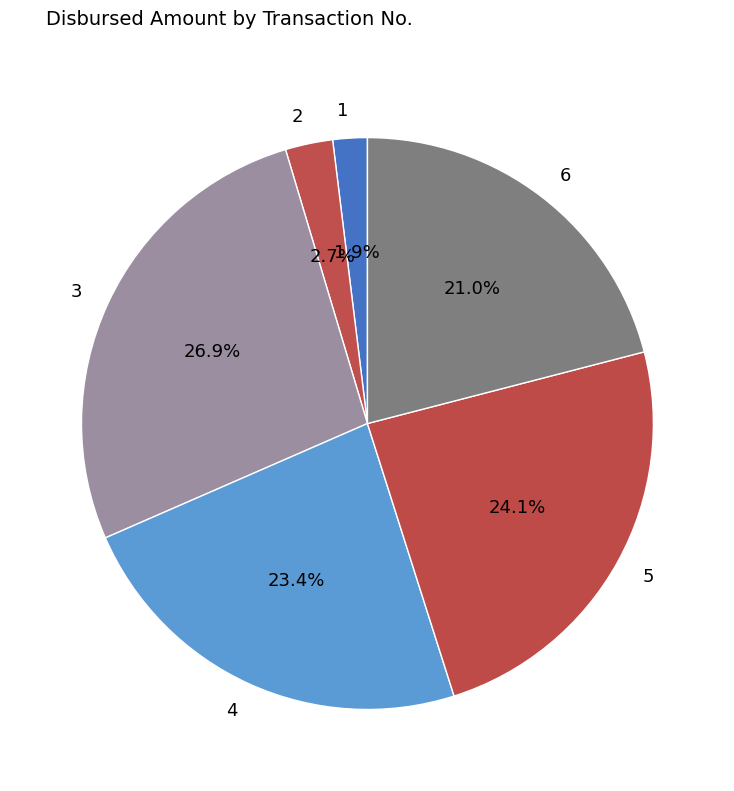

To the nearest percent, what percentage of the pie is 2?

3%